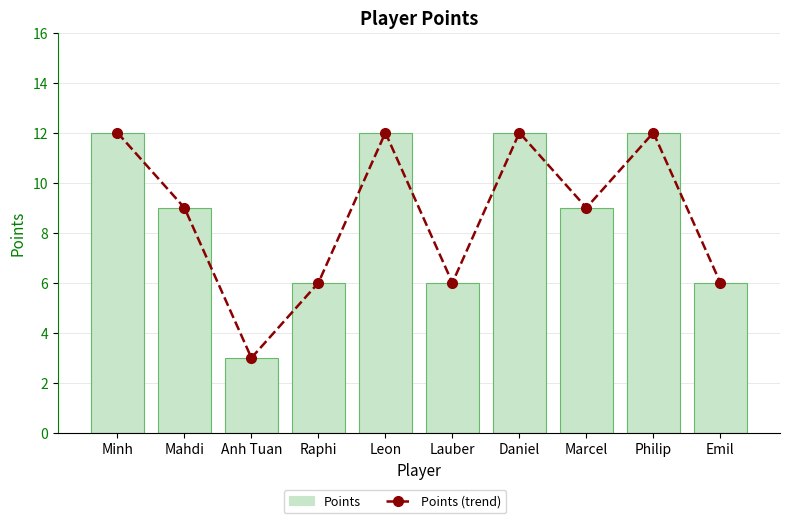

List the labels in order of Points value, smallest first.

Anh Tuan, Raphi, Lauber, Emil, Mahdi, Marcel, Minh, Leon, Daniel, Philip